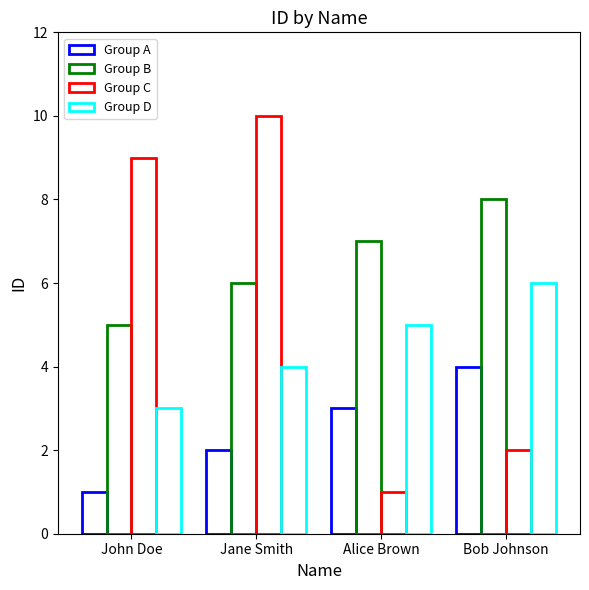

List the series in order of their peak value, lowest first.

Group A, Group D, Group B, Group C